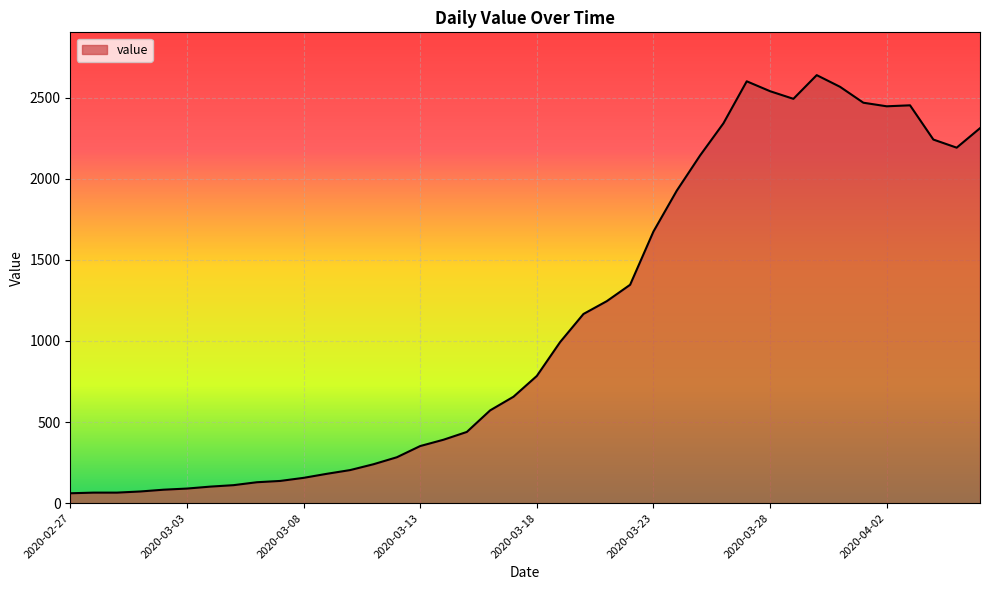

What is the smallest value displayed?

61